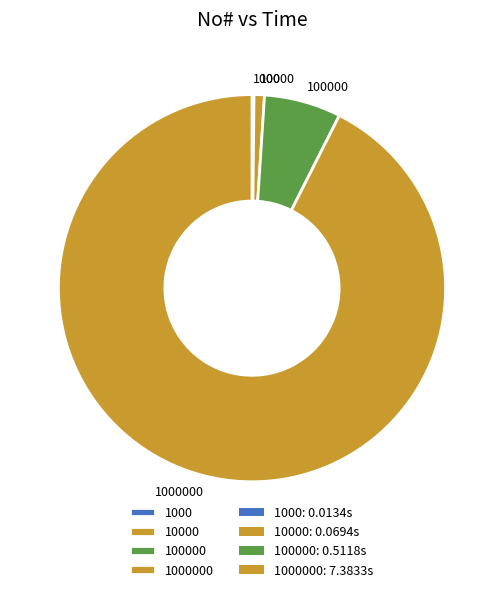

Is there any slice that represents more than half of the pie?

Yes